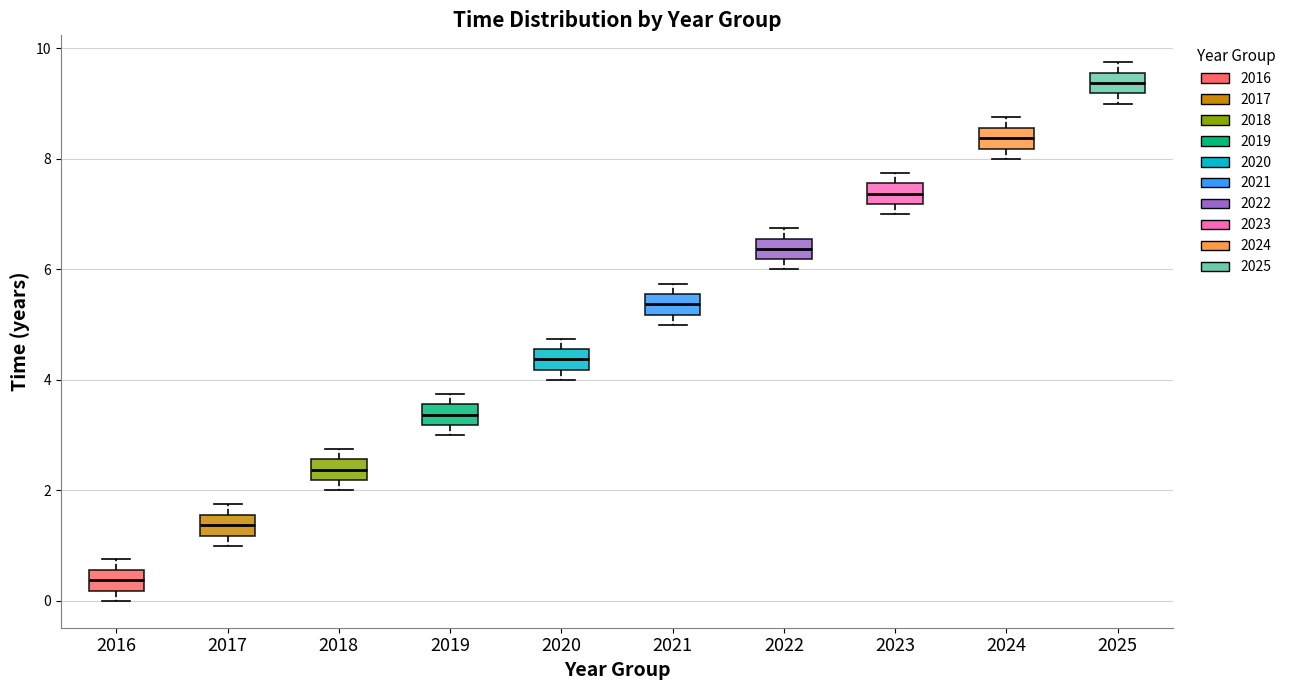

Where is the lower edge of the box at x = 2018 on the y-axis? The values are not printed on the chart, so give them approximately, as read against the axis.

2.2